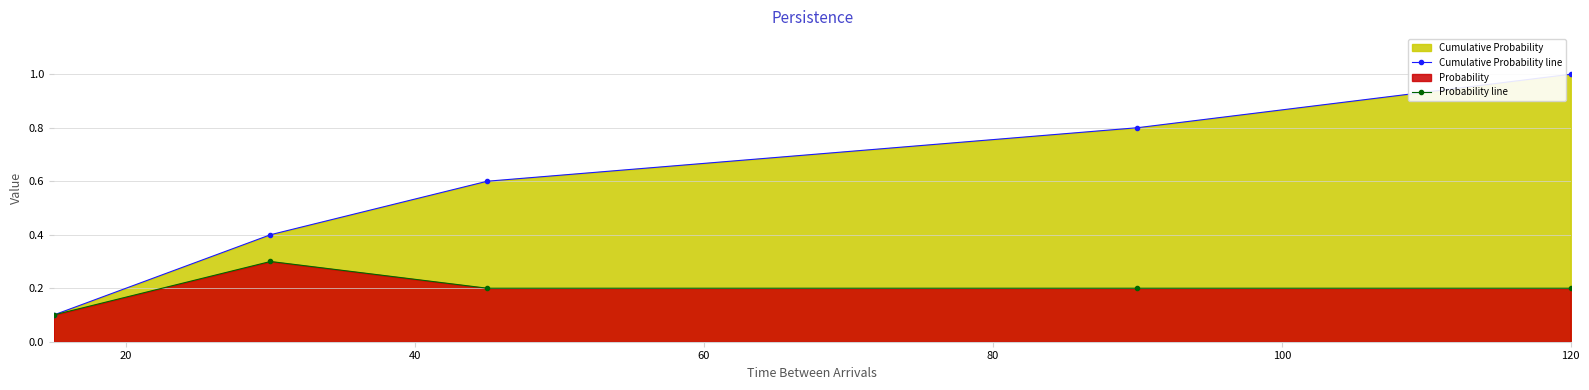

True or false: Cumulative Probability line and Probability line cross at least once.

False